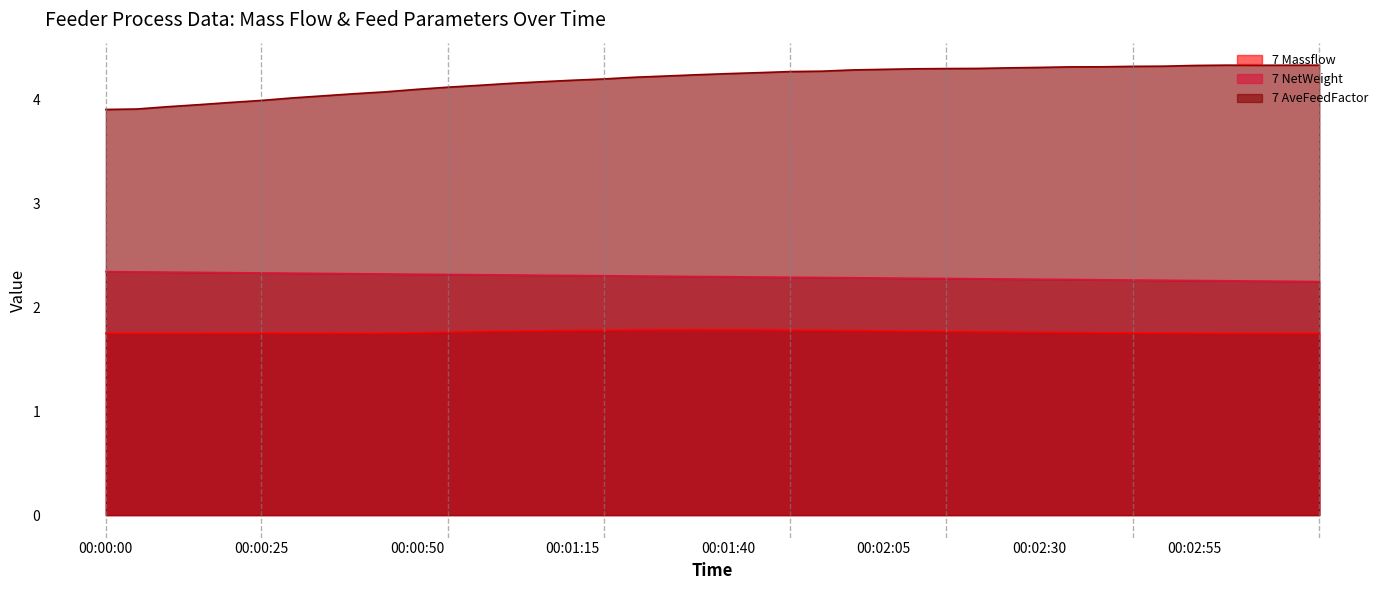

Is it true that 7 Massflow equals 1.8 at 00:01:40?

True